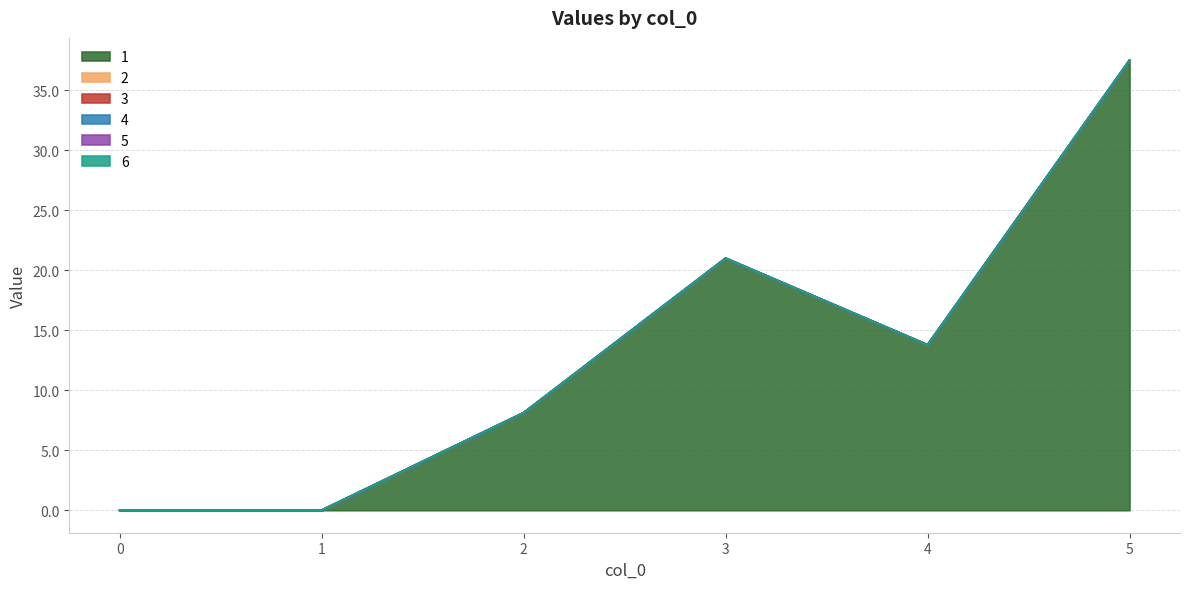

How many lines are shown in the chart?

6